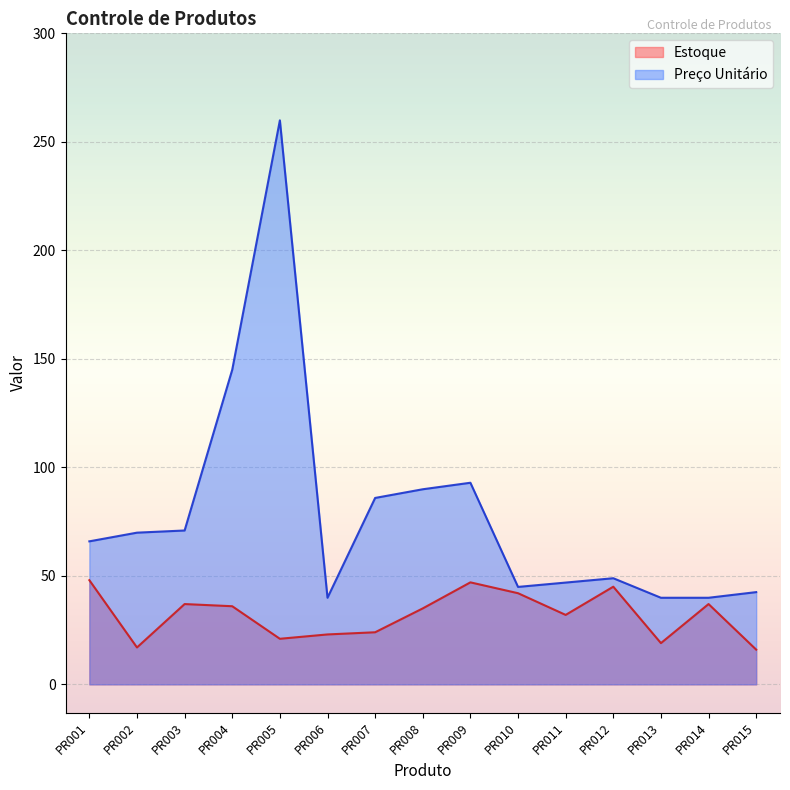

At which label does Estoque reach its peak?

PR001